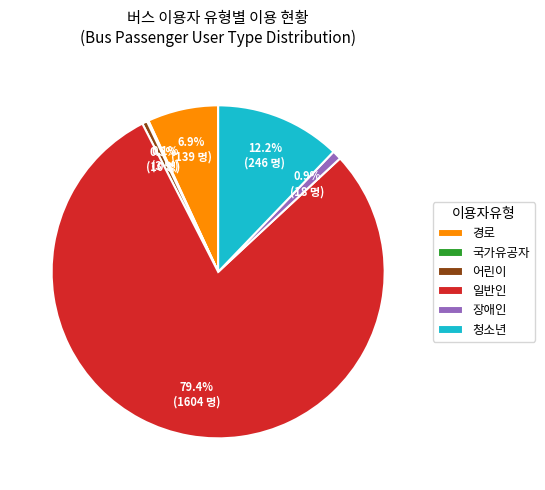

Between 경로 and 장애인, which is larger?

경로